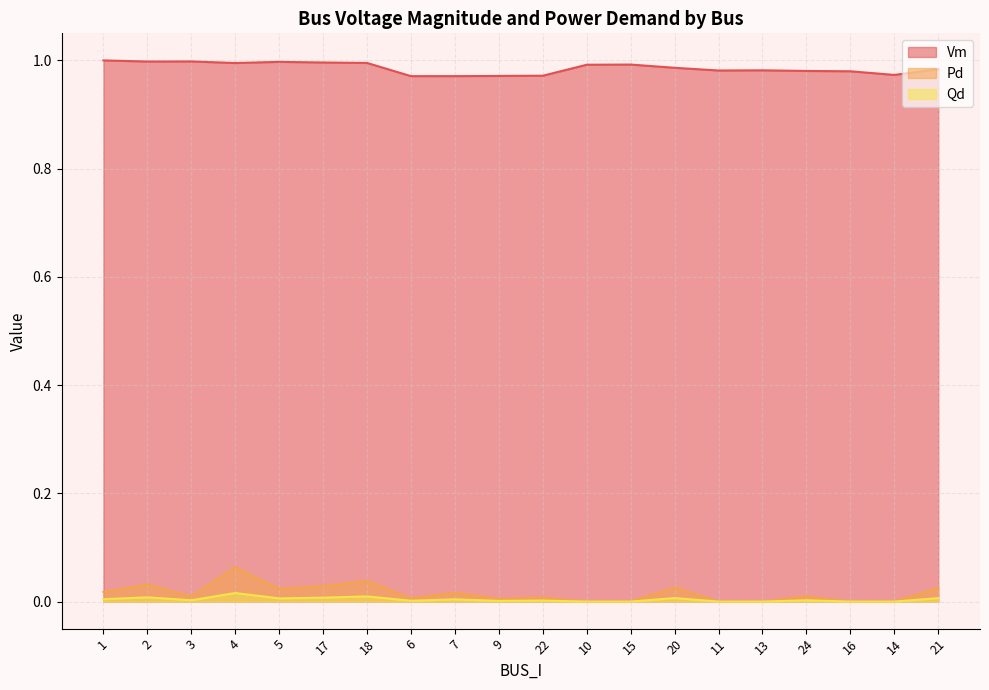

Between 21 and 11, which is larger?

21